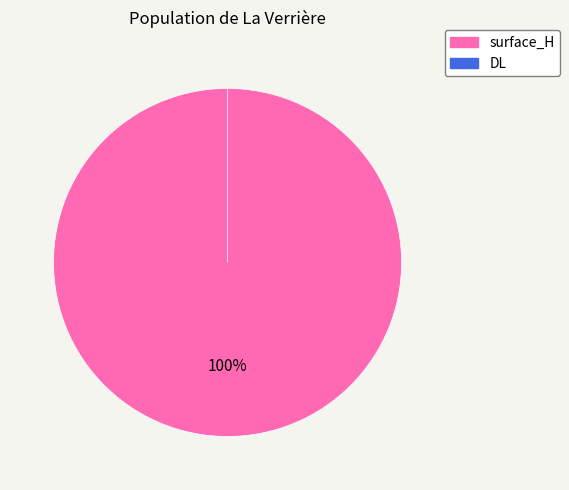

How many slices are in this pie chart?

2